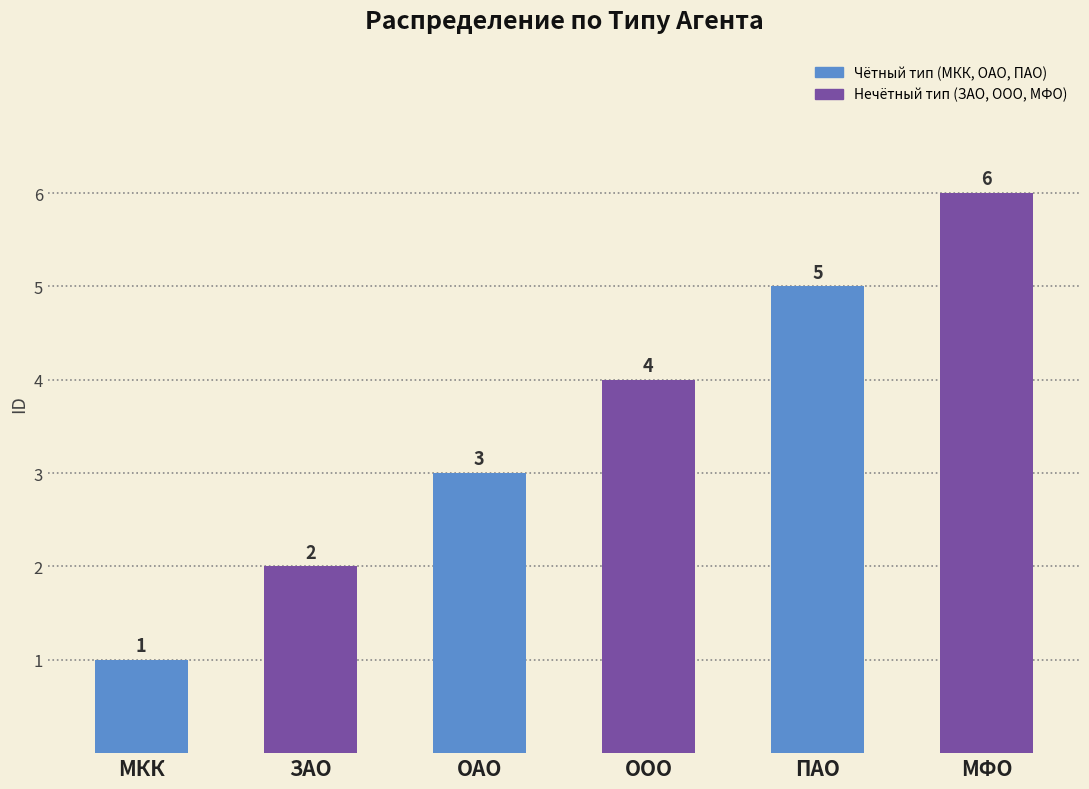

What is the label of the 2nd bar from the right?

ПАО